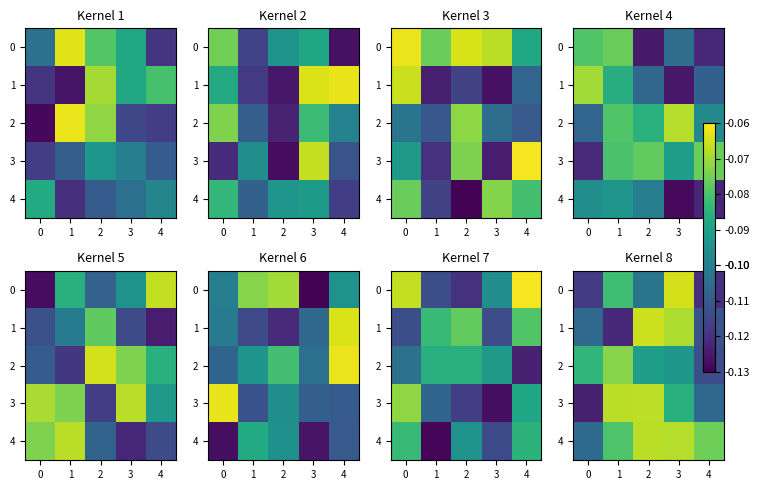

The 2 series shows -0.1 at 1. True or false?

True